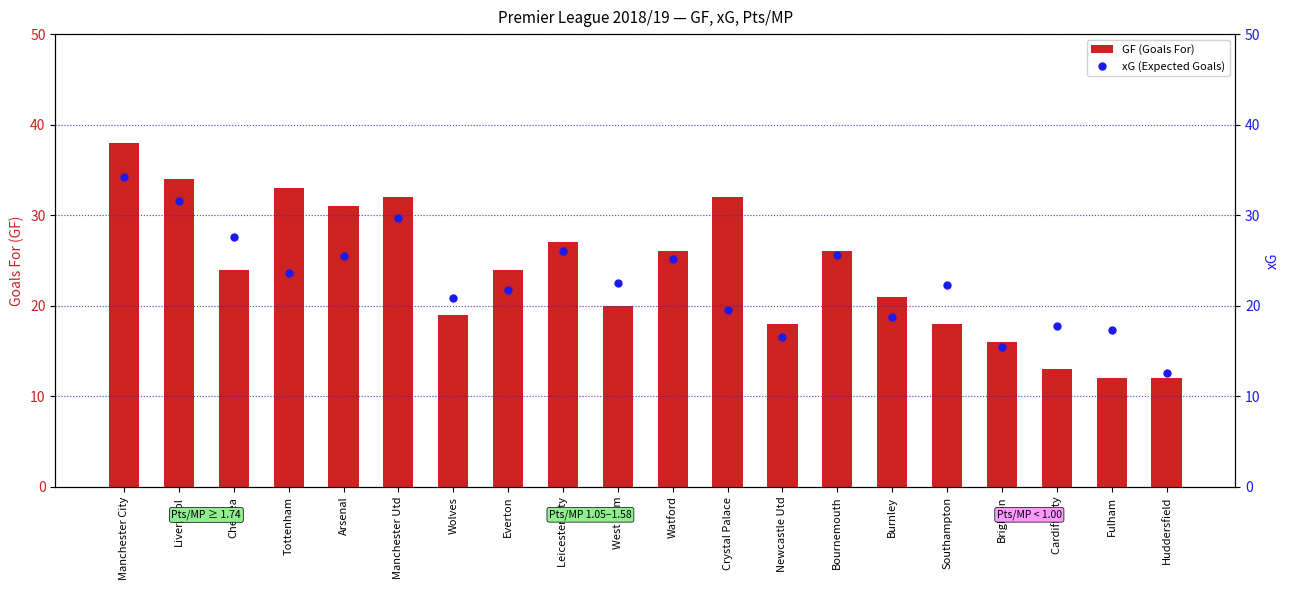

Which series has the largest total across all categories?

GF (Goals For)